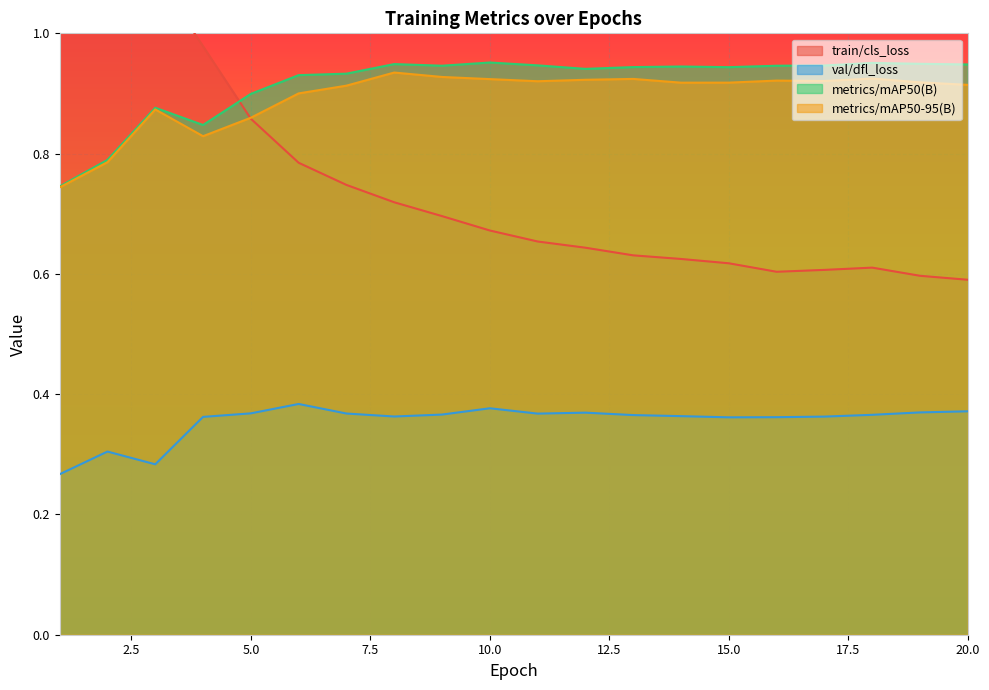

At which label does val/dfl_loss reach its minimum?

1